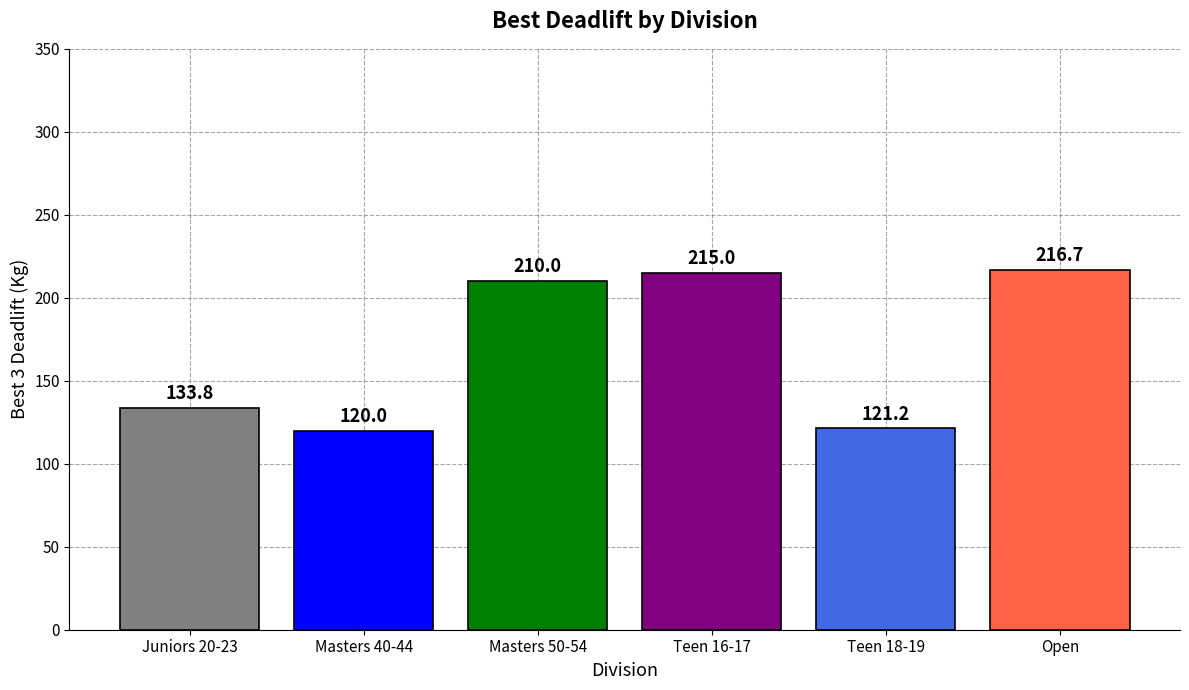

What is the label of the 6th bar from the right?

Juniors 20-23